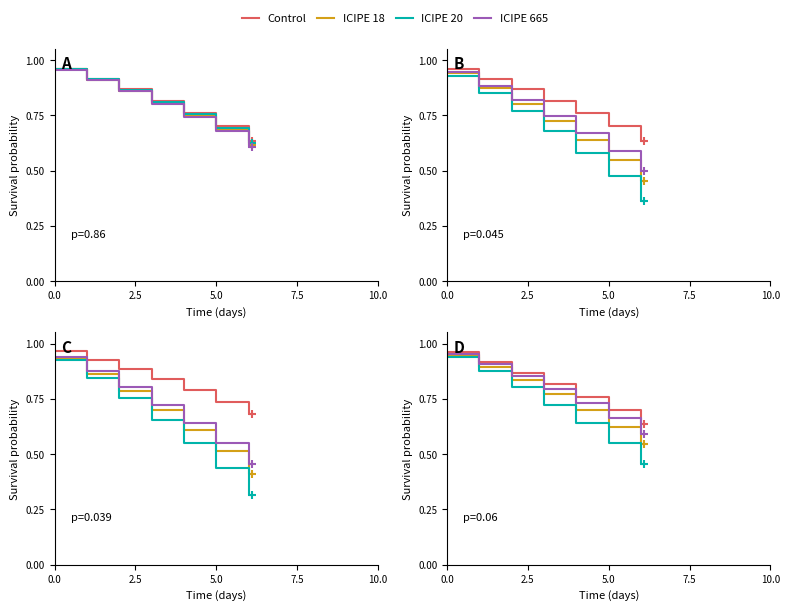

True or false: ICIPE 18 and ICIPE 665 cross at least once.

False